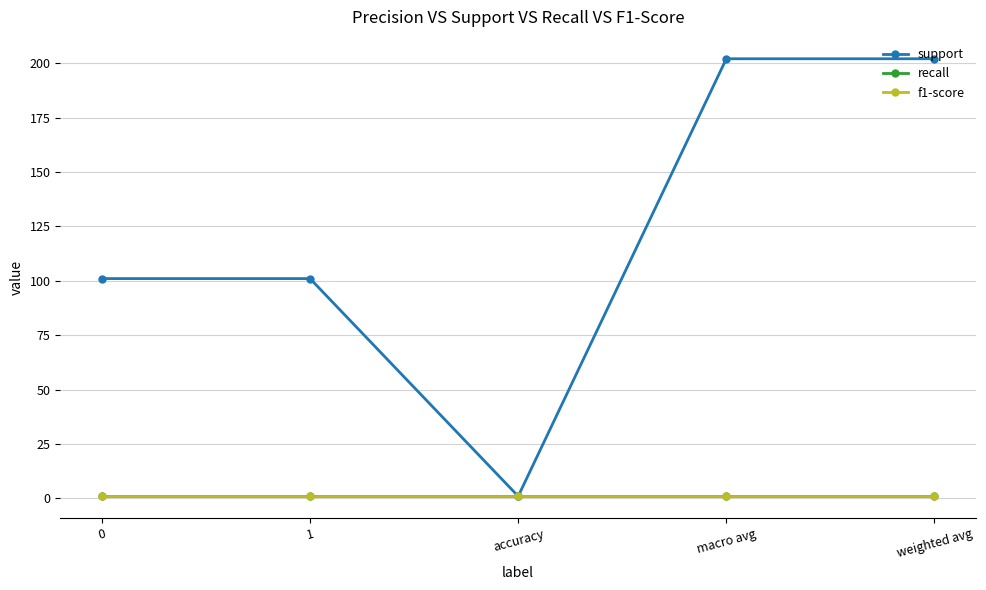

At which label does support first exceed 101?

macro avg